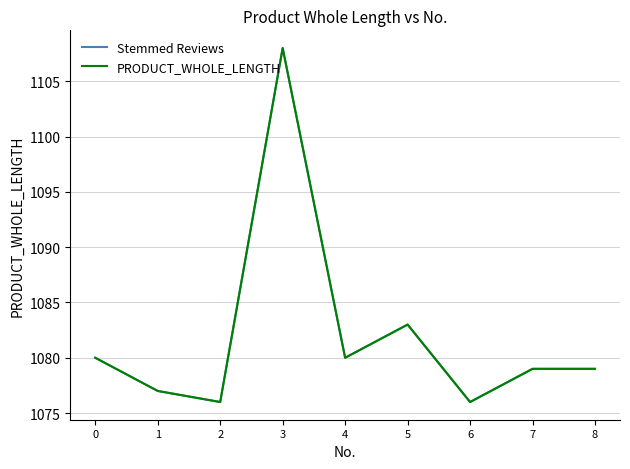

Reading left to right, what are all the values shown in this chart?

Stemmed Reviews: 1080	1077	1076	1108	1080	1083	1076	1079	1079
PRODUCT_WHOLE_LENGTH: 1080	1077	1076	1108	1080	1083	1076	1079	1079